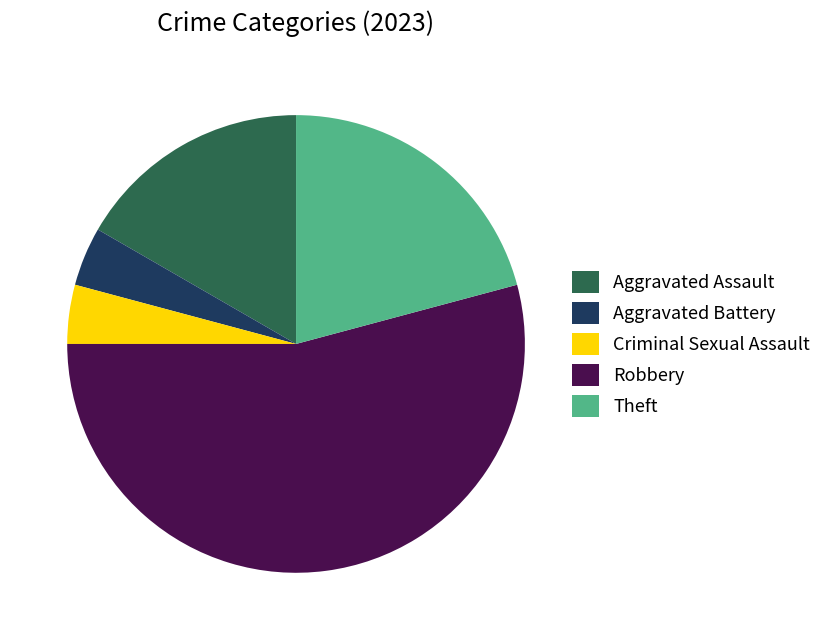

Approximately how many times larger is the value at Aggravated Assault compared to Theft?

0.8